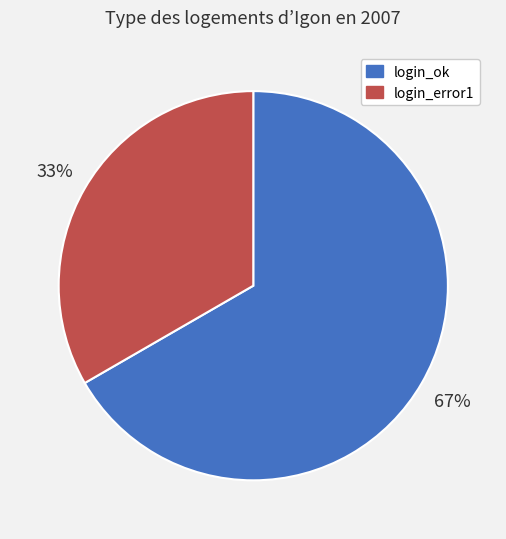

Combined, do login_error1 and login_ok account for over 50%?

Yes